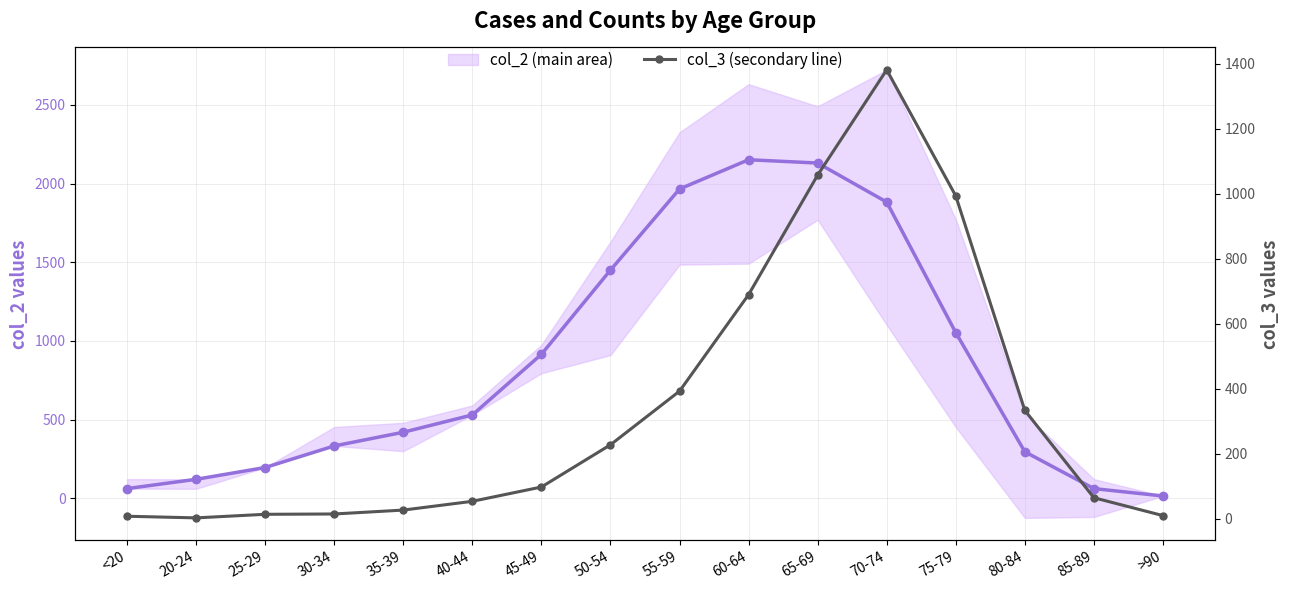

At which category is the sum across all series the highest?

70-74